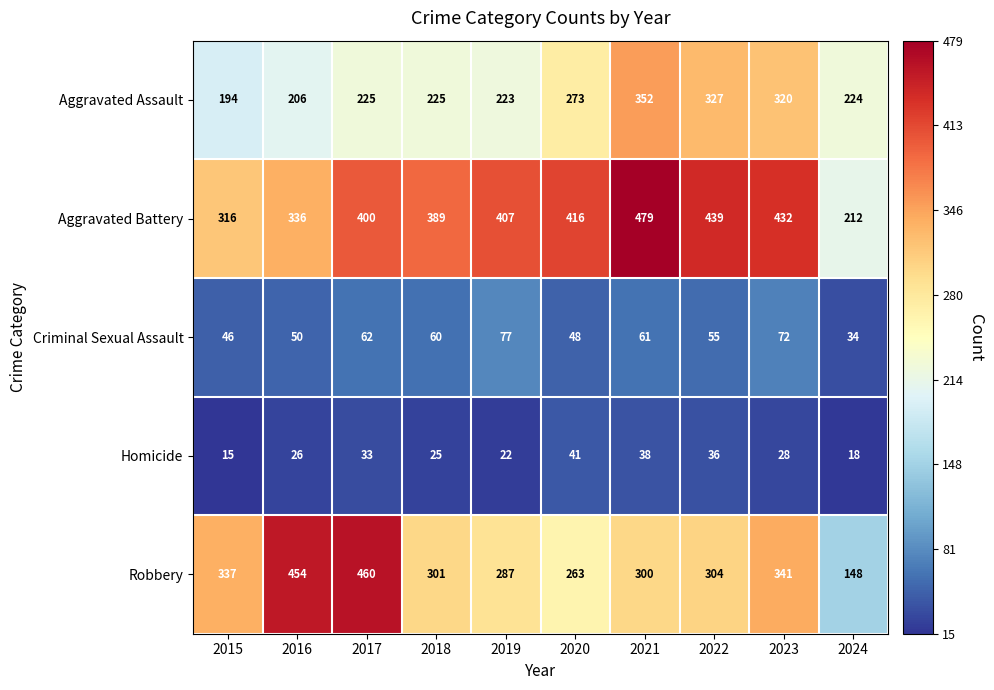

Rank the series by their maximum value, from lowest to highest.

Homicide, Criminal Sexual Assault, Aggravated Assault, Robbery, Aggravated Battery